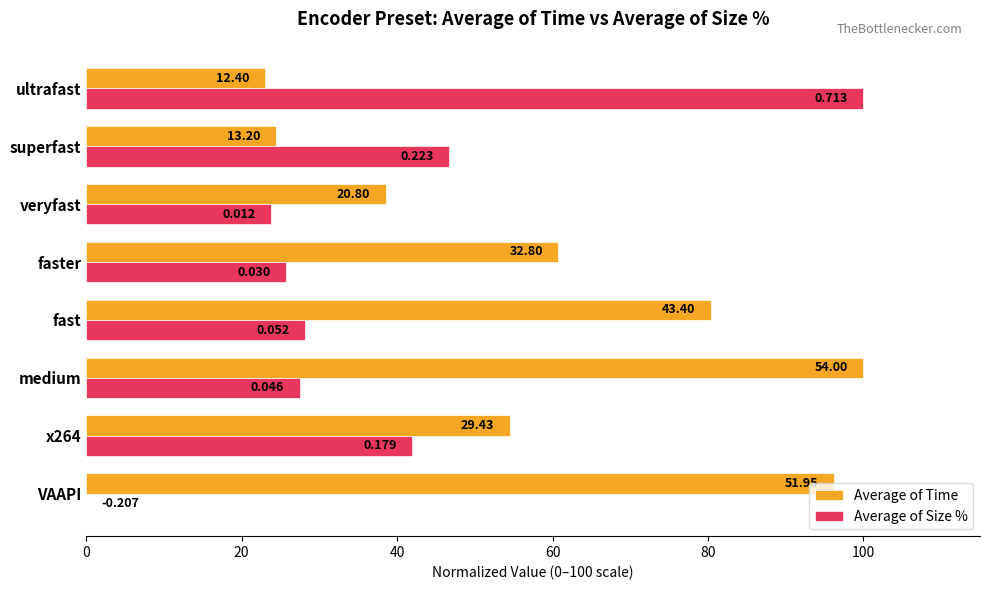

What are all the series names shown in the legend?

Average of Time, Average of Size %